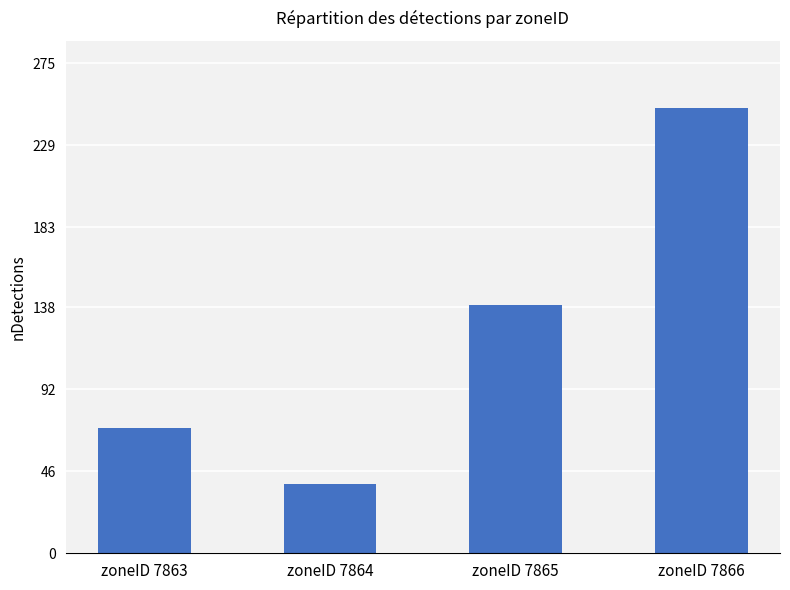

What is the value of the 2nd bar from the left?

39